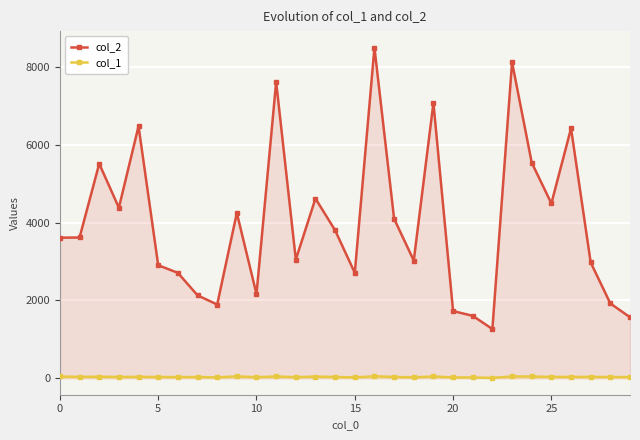

Between 21 and 10, which is larger?

10